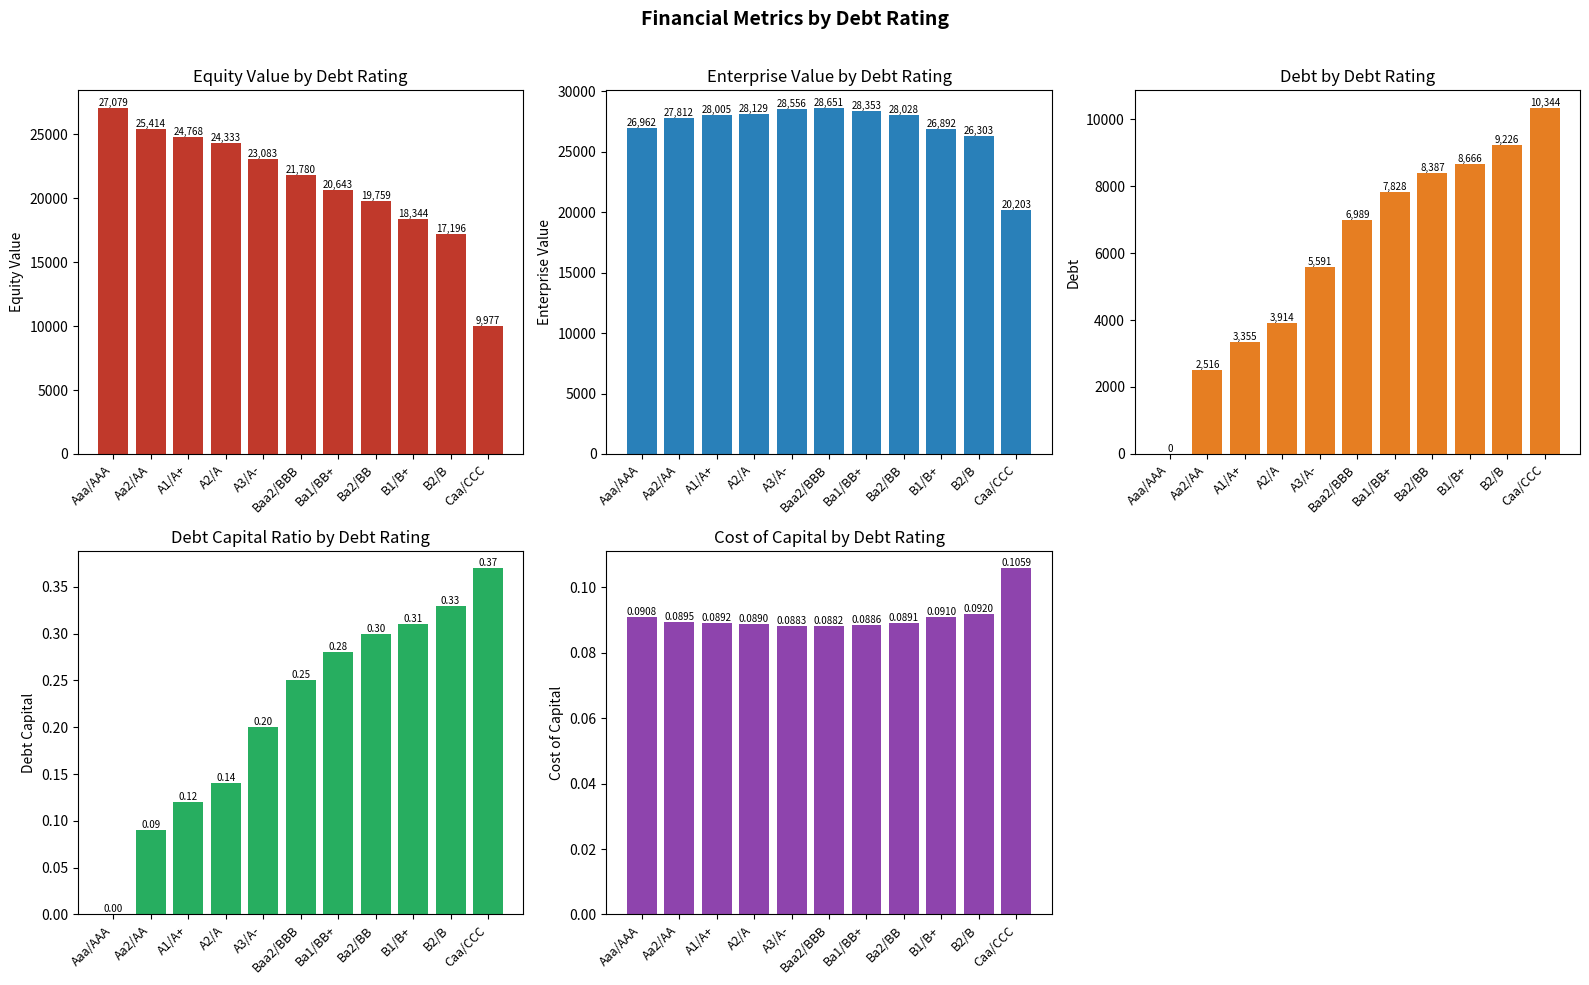

Is the value of debt at Aaa/AAA greater than the value of debt_capital at A3/A-?

No